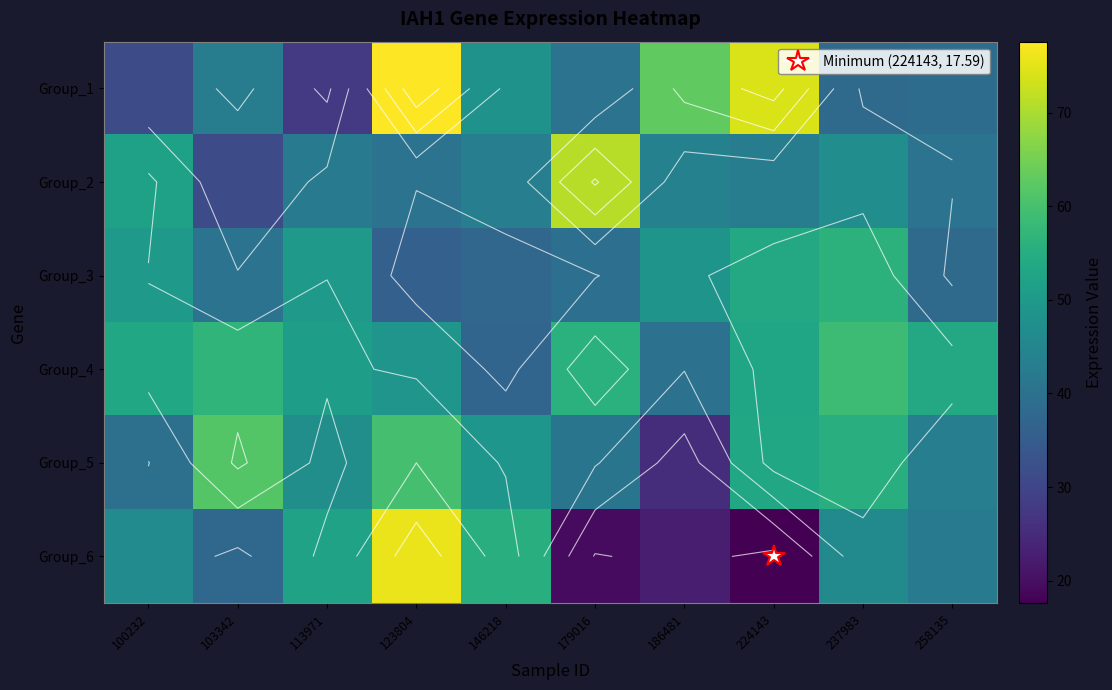

Rank the series by their maximum value, from lowest to highest.

Group_3, Group_4, Group_5, Group_2, Group_6, Group_1